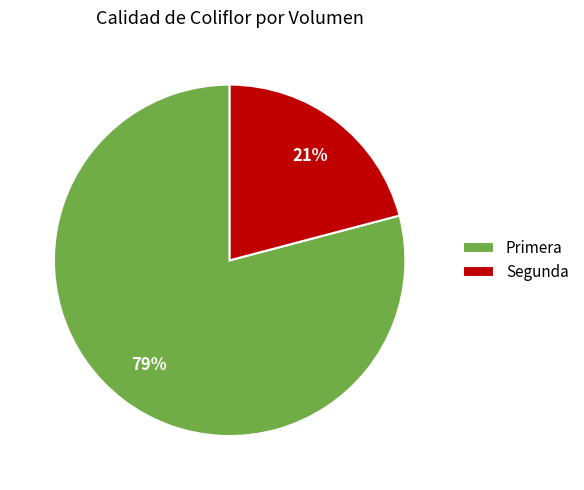

Count the number of slices in the pie.

2